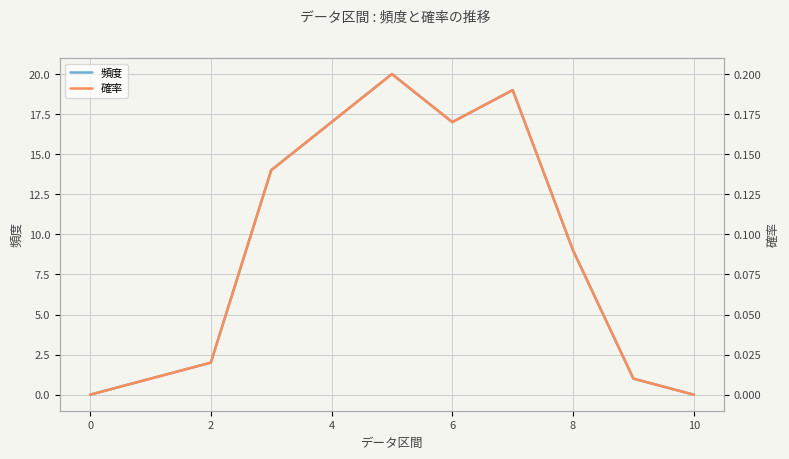

What is the difference between the highest and lowest values at 2?

2.0